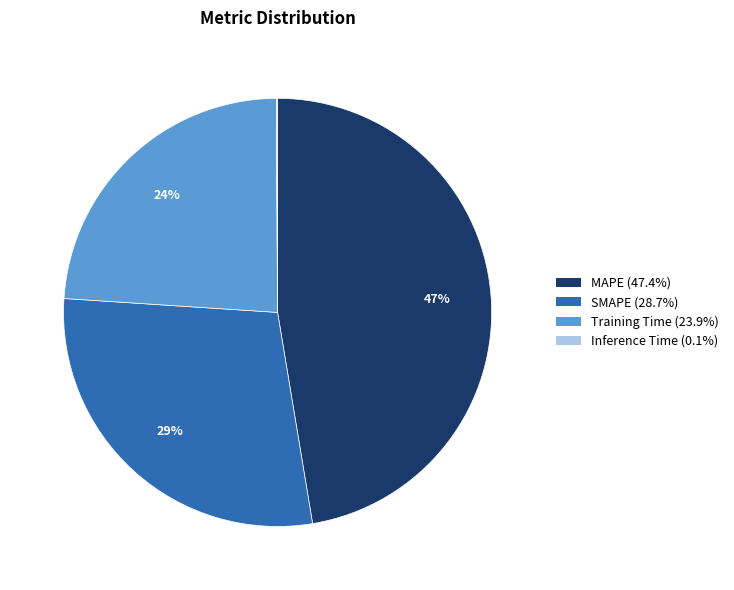

Does MAPE represent more than half of the total?

No